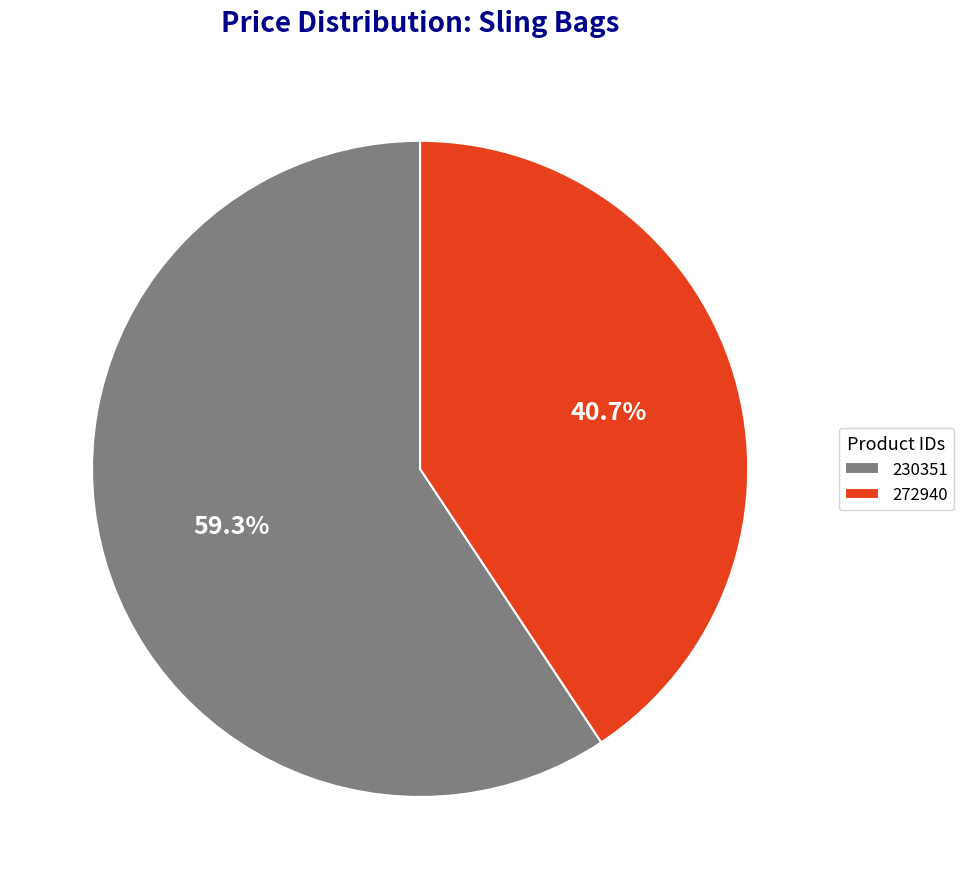

Is there a majority slice in this chart?

Yes